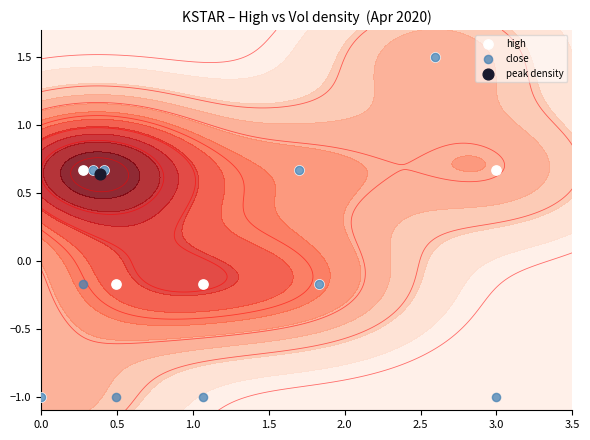

List the series in order of their peak value, highest first.

high, close